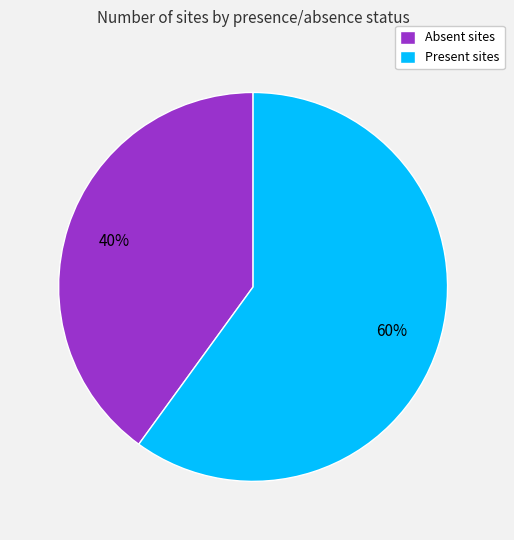

Which slice is the largest?

Present